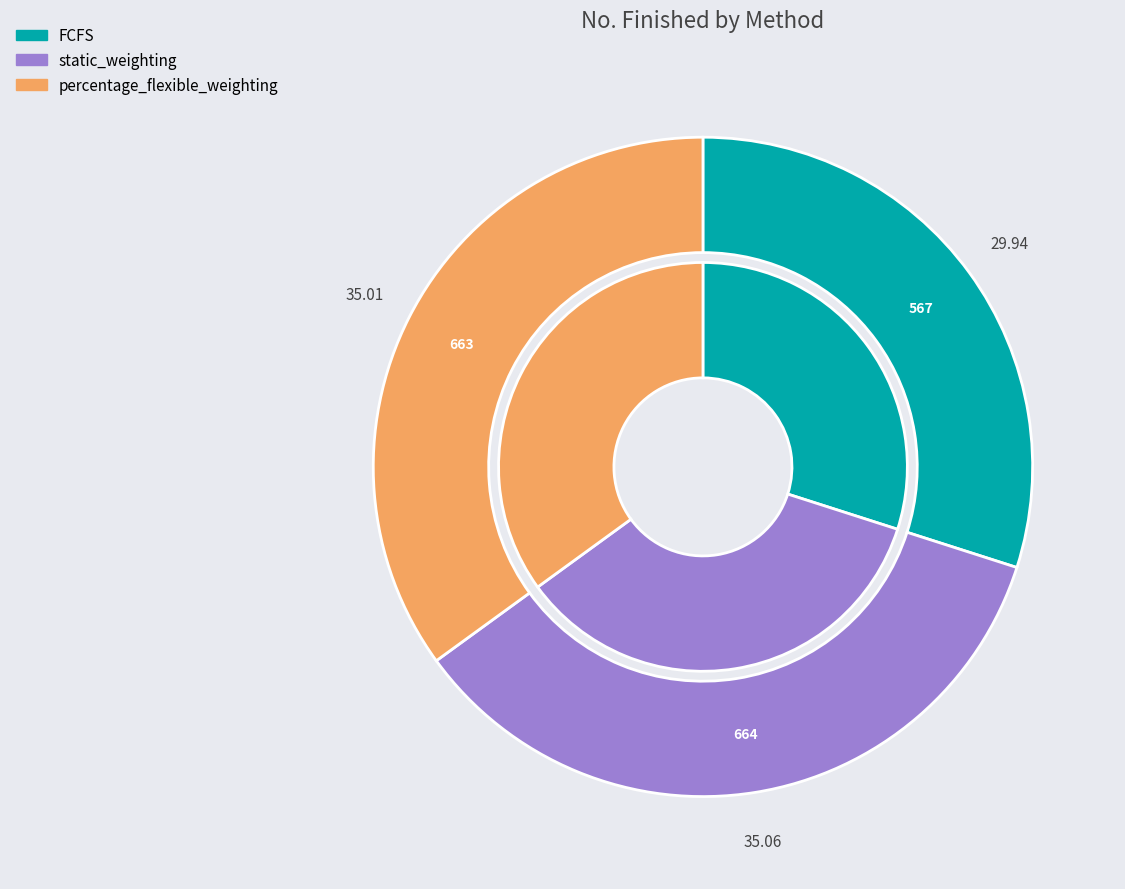

Combined, do percentage_flexible_weighting and static_weighting account for over 50%?

Yes